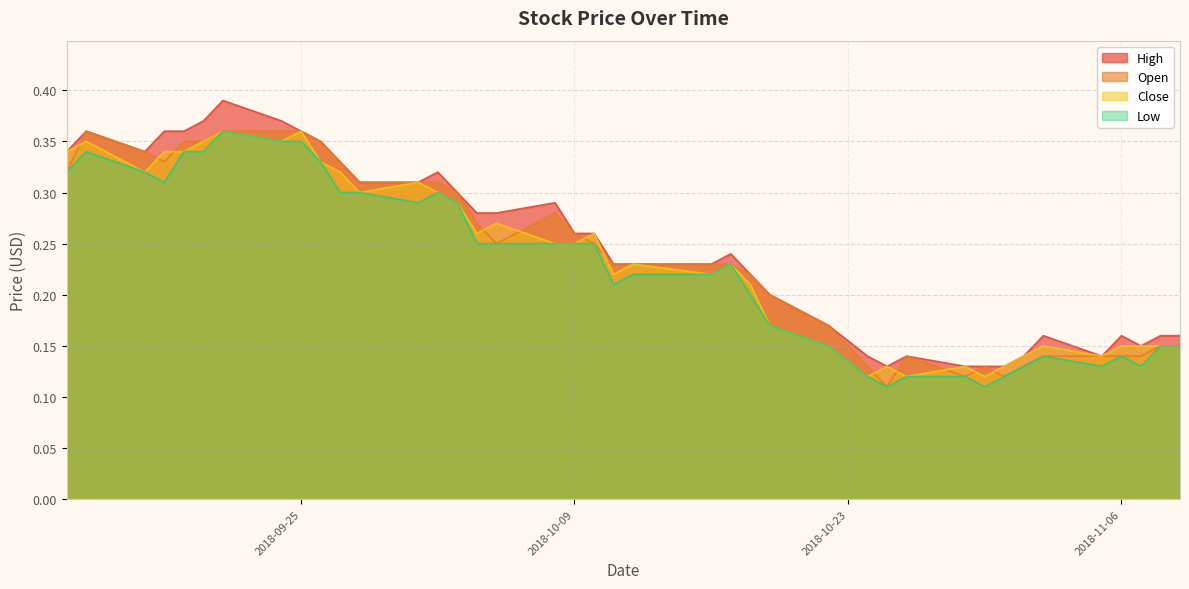

Rank the categories by Close value from highest to lowest.

2018-09-21, 2018-09-25, 2018-09-14, 2018-09-20, 2018-09-24, 2018-09-13, 2018-09-18, 2018-09-19, 2018-09-26, 2018-09-17, 2018-09-27, 2018-10-01, 2018-09-28, 2018-10-02, 2018-10-03, 2018-10-05, 2018-10-04, 2018-10-10, 2018-10-08, 2018-10-09, 2018-10-12, 2018-10-17, 2018-10-11, 2018-10-16, 2018-10-18, 2018-10-19, 2018-10-22, 2018-11-02, 2018-11-06, 2018-11-07, 2018-11-08, 2018-11-09, 2018-11-01, 2018-11-05, 2018-10-25, 2018-10-29, 2018-10-31, 2018-10-24, 2018-10-26, 2018-10-30